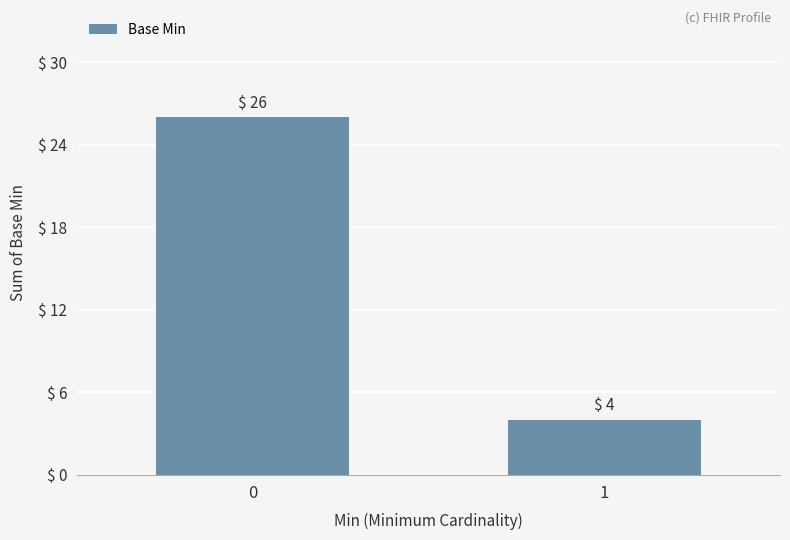

Is it true that the value at 1 is 4?

True